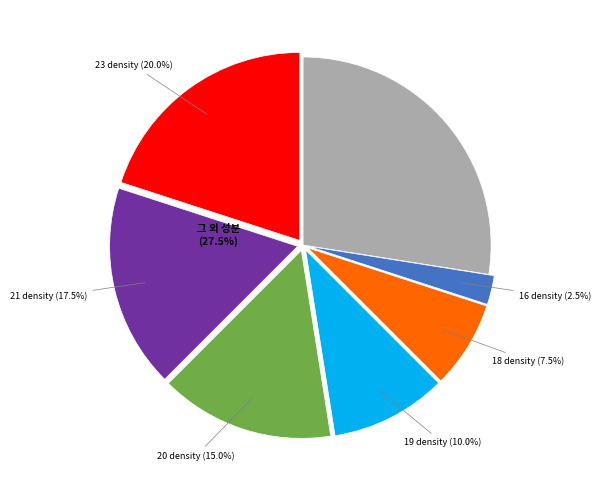

To the nearest percent, what is the combined percentage of 17 and 16?

4%